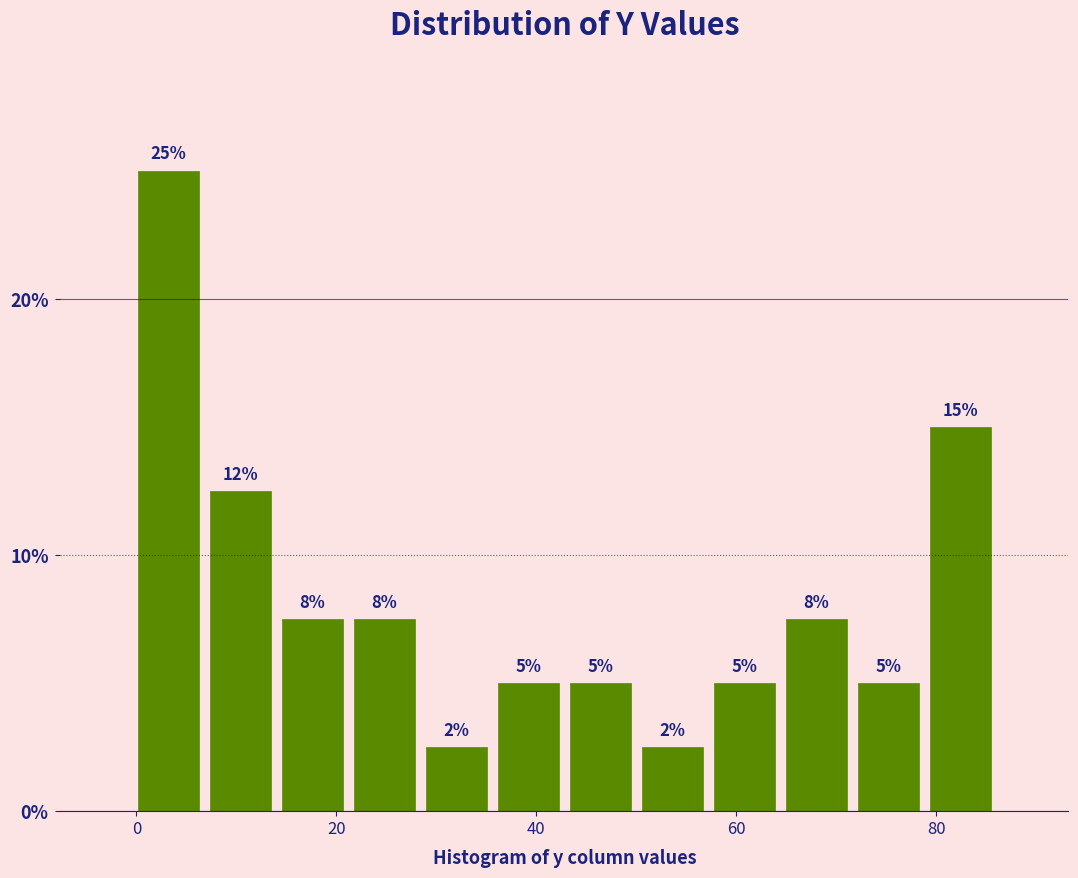

Read against the x-axis, roughly where is the centre of the tallest bar?

4